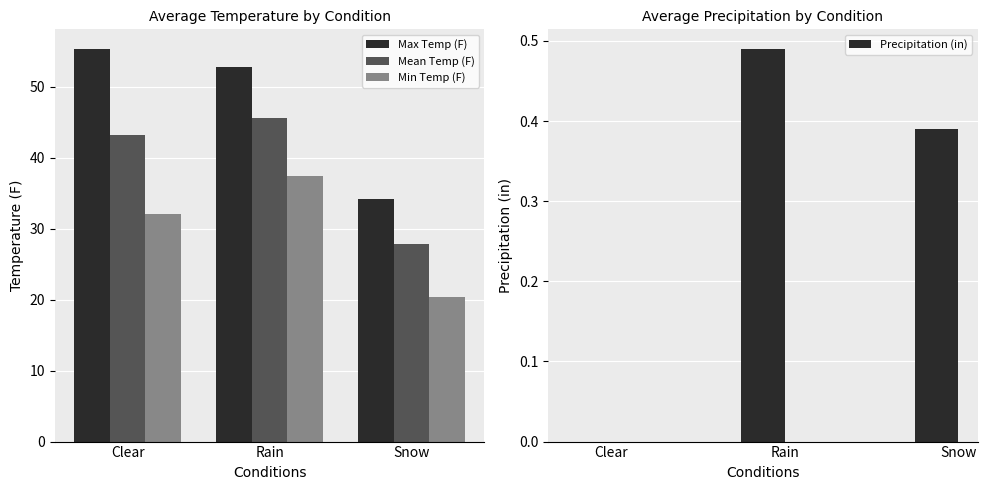

Between Clear and Rain, which series saw the biggest shift?

Min Temp (F)